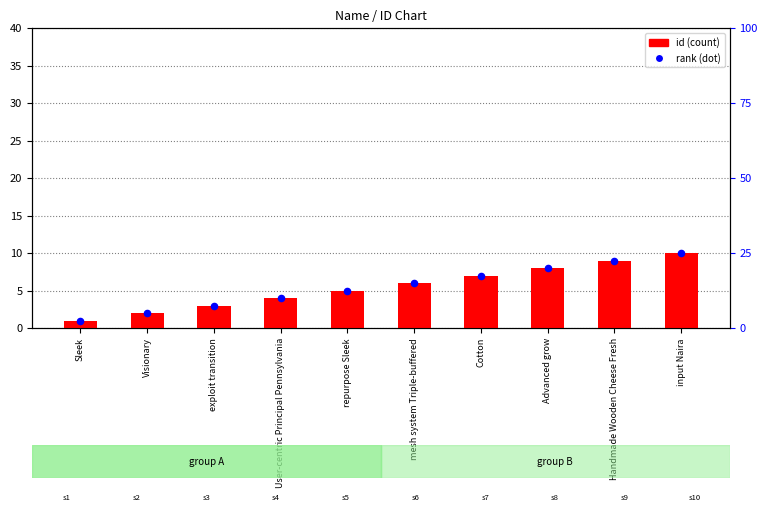

What is the change in value from Cotton to Advanced grow?

+1